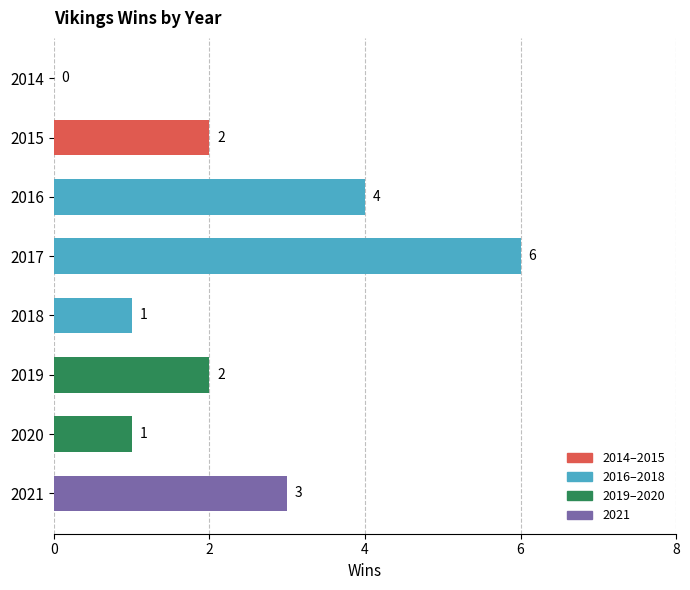

Reading bottom to top, extract all data points from this chart.

2021=3	2020=1	2019=2	2018=1	2017=6	2016=4	2015=2	2014=0